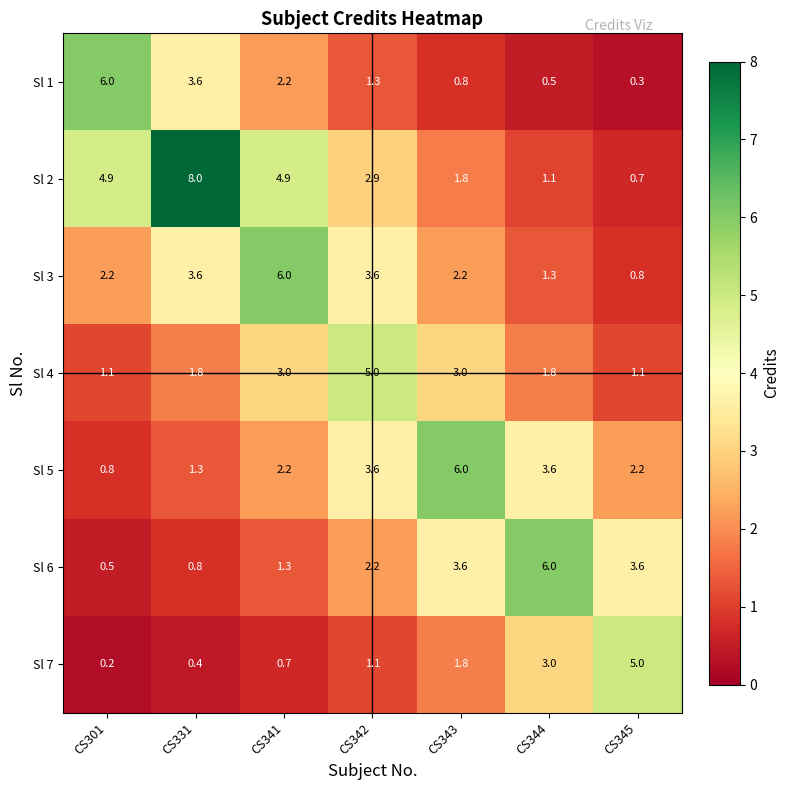

Between CS301 and CS345, which series saw the biggest shift?

Sl 1